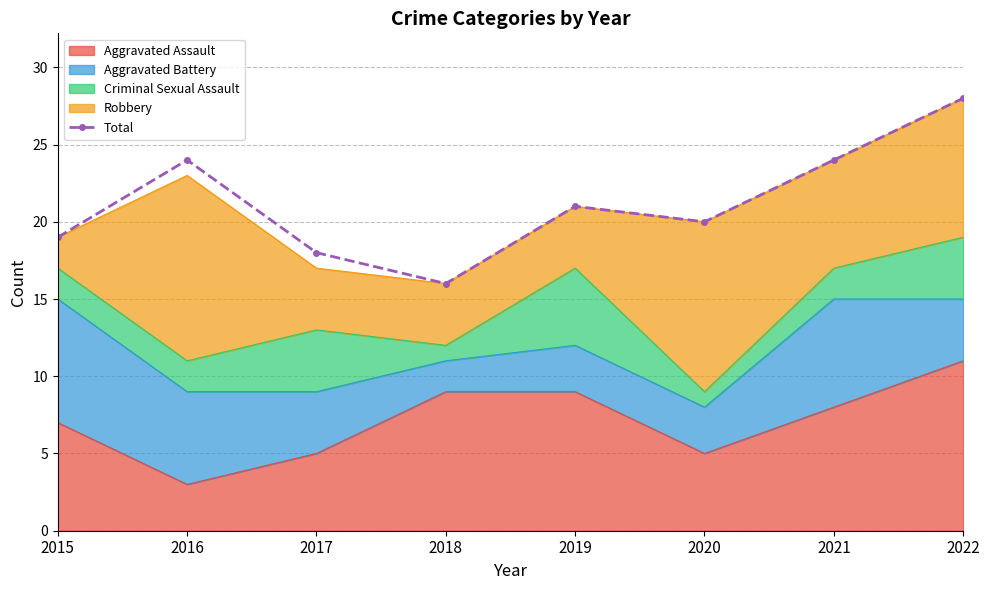

What is the change in value from 2016 to 2018?

-8